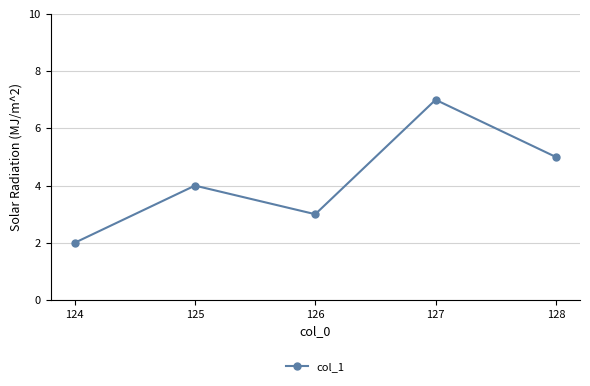

How many data points does each series have?

5